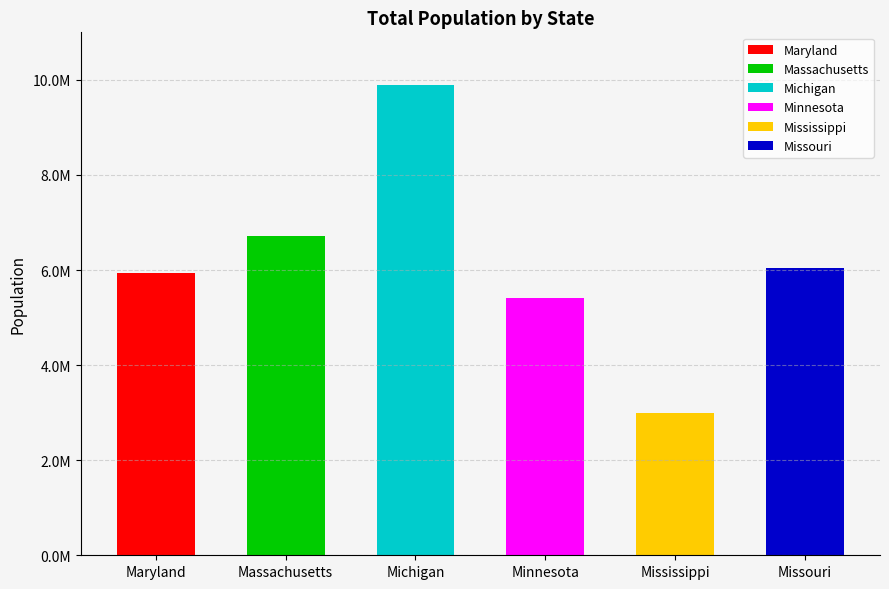

What is the difference between the second highest and second lowest values?

1286415